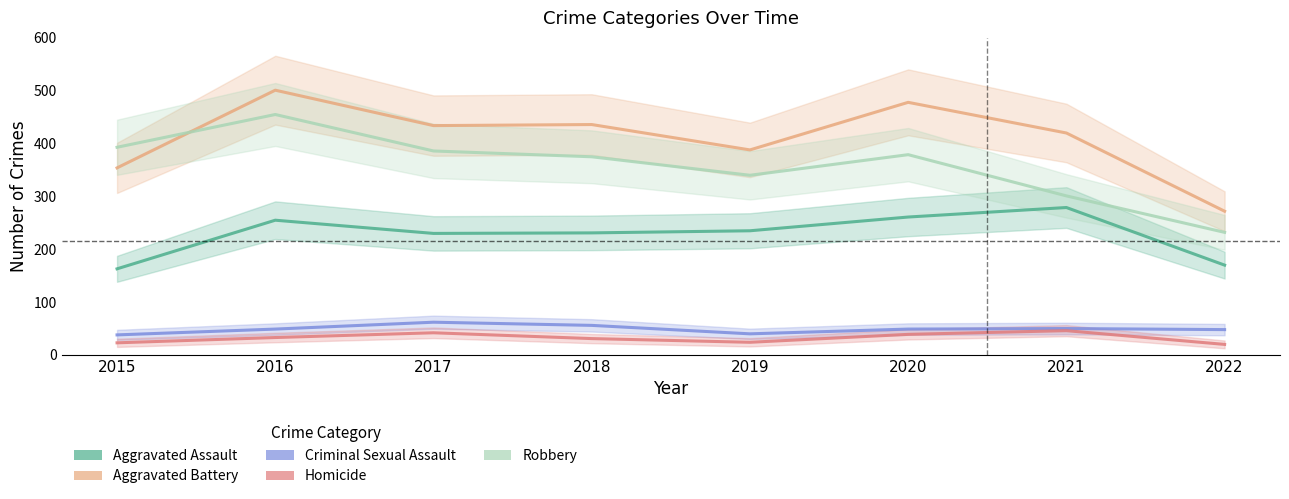

True or false: Criminal Sexual Assault and Aggravated Assault intersect in this chart.

False